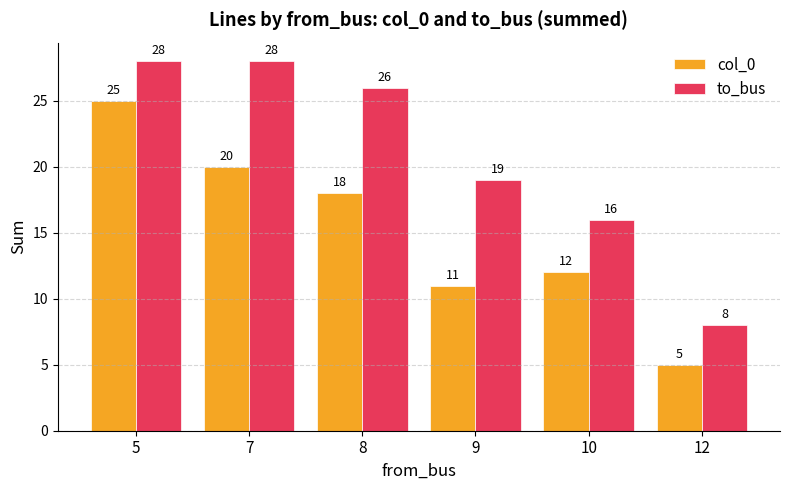

How many bars are there in total?

12